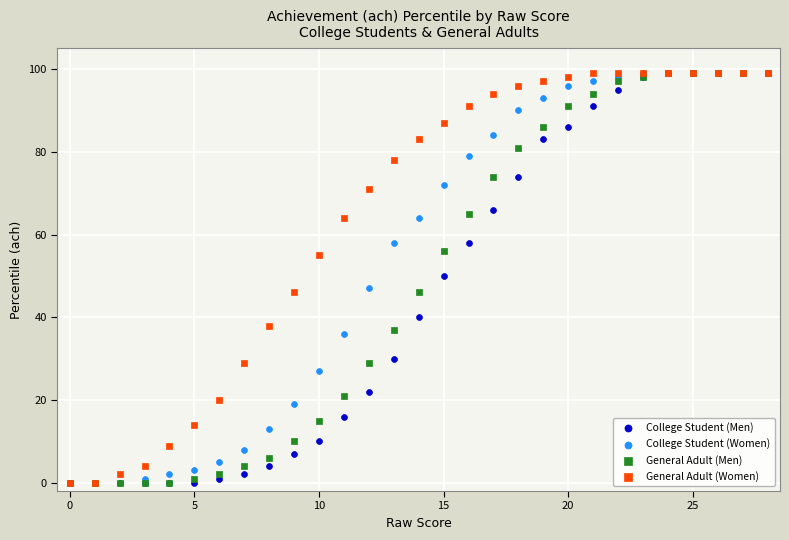

What are all the series names shown in the legend?

College Student (Men), College Student (Women), General Adult (Men), General Adult (Women)